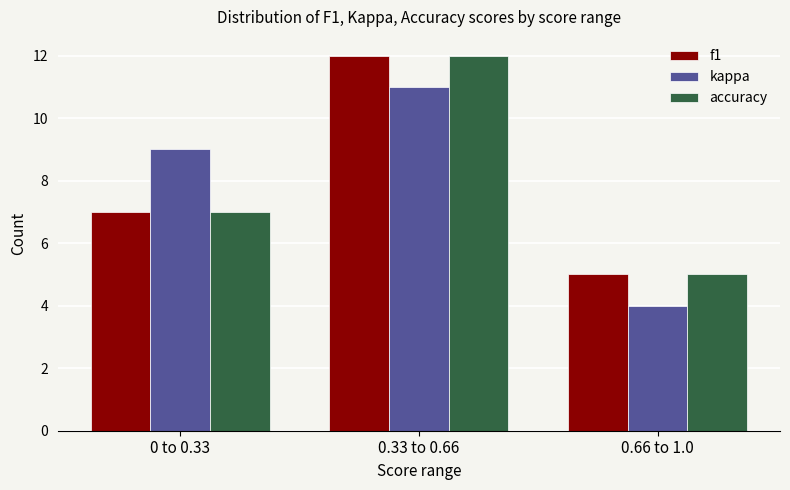

At which category is the sum across all series the highest?

0.33 to 0.66